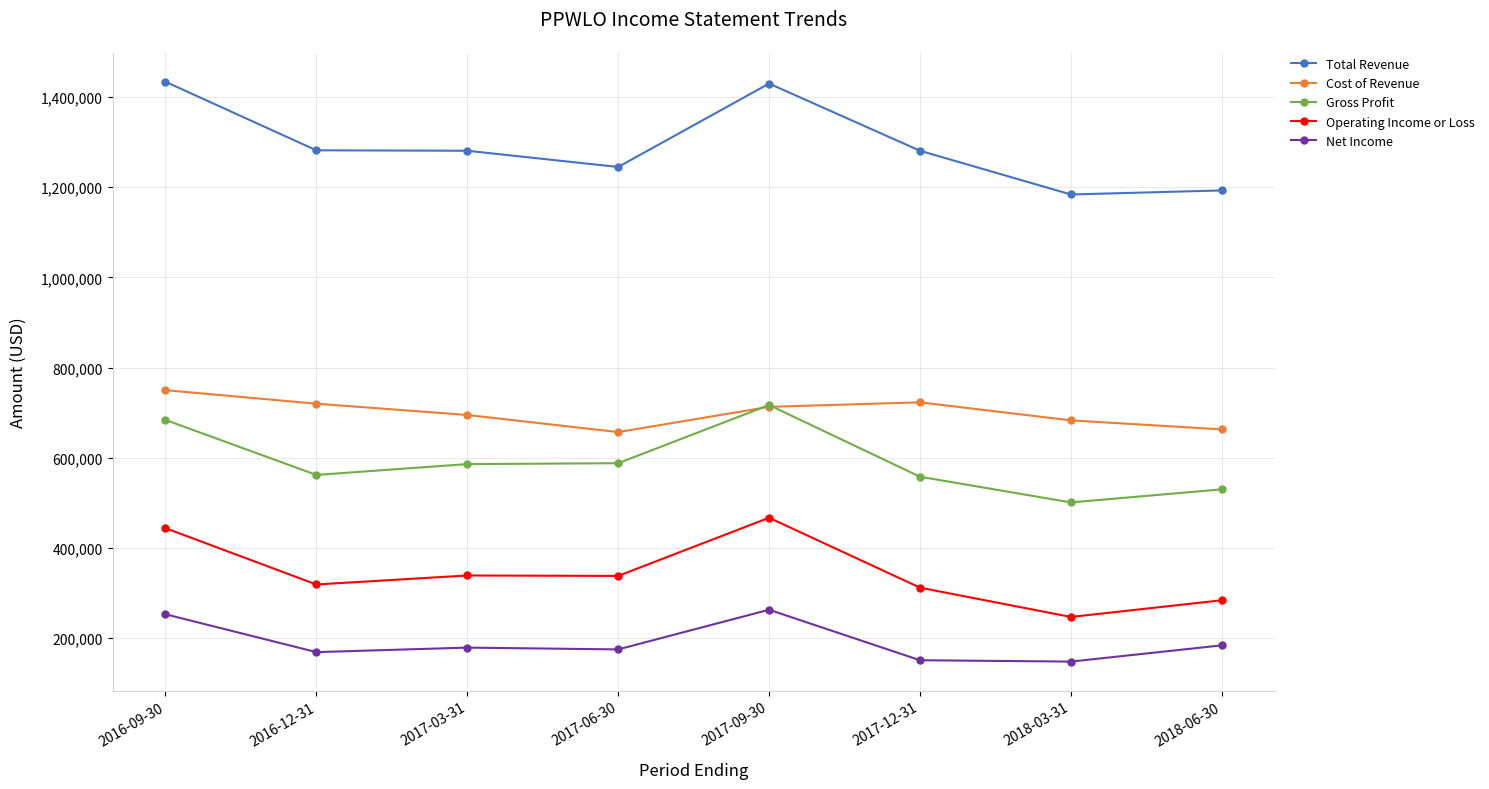

True or false: Cost of Revenue and Operating Income or Loss intersect in this chart.

False